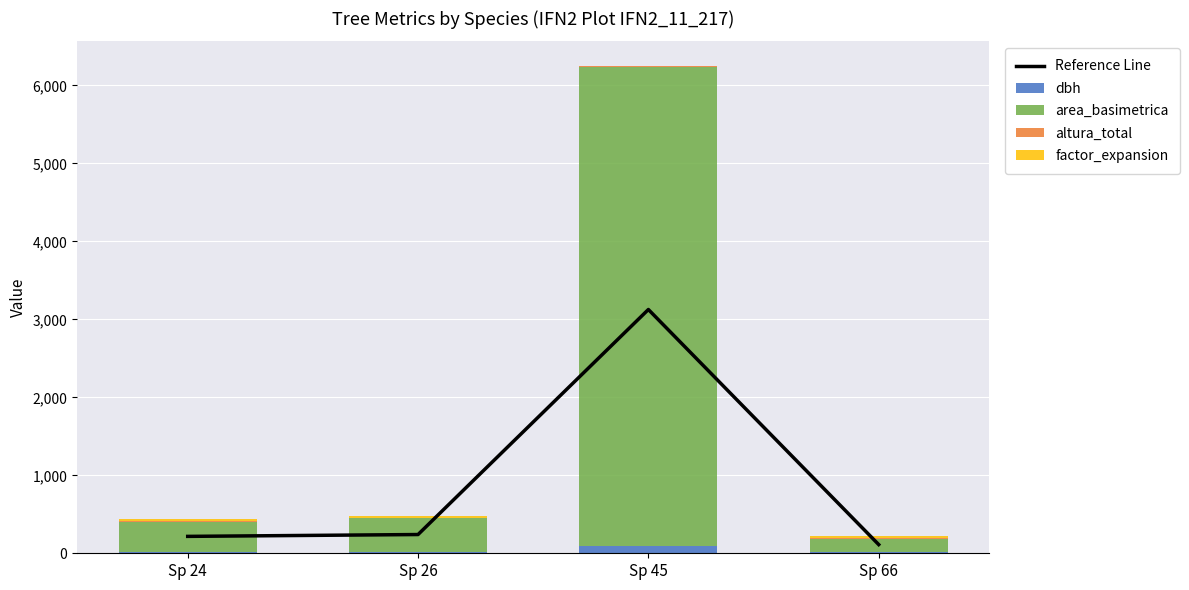

Reading left to right, extract all data points from this chart.

Reference Line: Sp 24=216.8	Sp 26=240.5	Sp 45=3126.8	Sp 66=111.5
dbh: Sp 24=21.8	Sp 26=22.2	Sp 45=88.5	Sp 66=14.8
area_basimetrica: Sp 24=378.5	Sp 26=429.6	Sp 45=6151.4	Sp 66=170.9
altura_total: Sp 24=7.6	Sp 26=6.5	Sp 45=8.5	Sp 66=5.5
factor_expansion: Sp 24=25.7	Sp 26=22.5	Sp 45=5.1	Sp 66=31.8